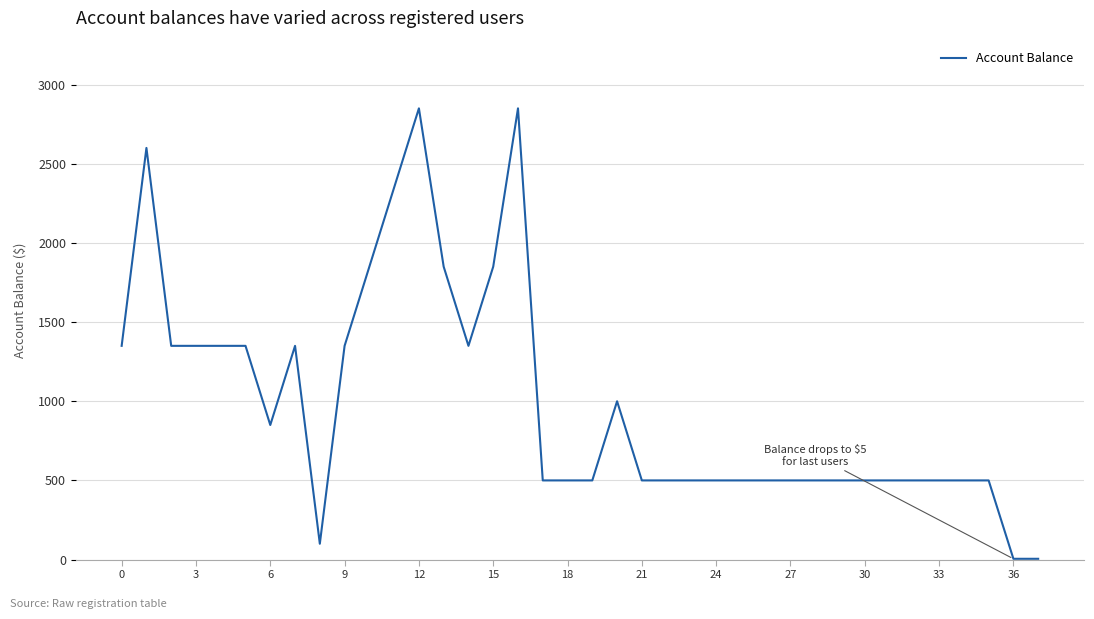

What is the sum of all values?

37960